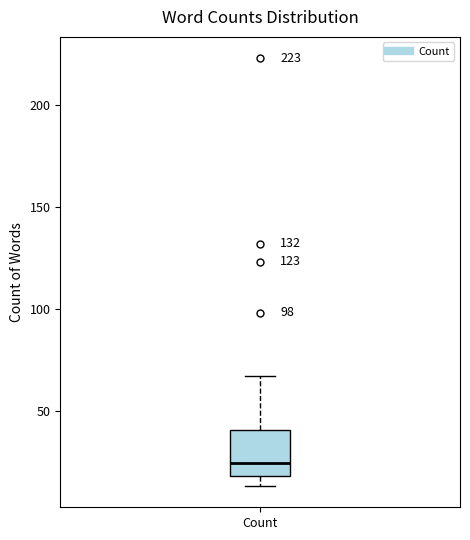

Read this box plot against the y-axis: the position of the median line, the range covered by the box, and the ends of both whiskers. The values are not printed on the chart, so give them approximately, as read against the axis.

median 25, box 20 to 40, whiskers 15 to 65